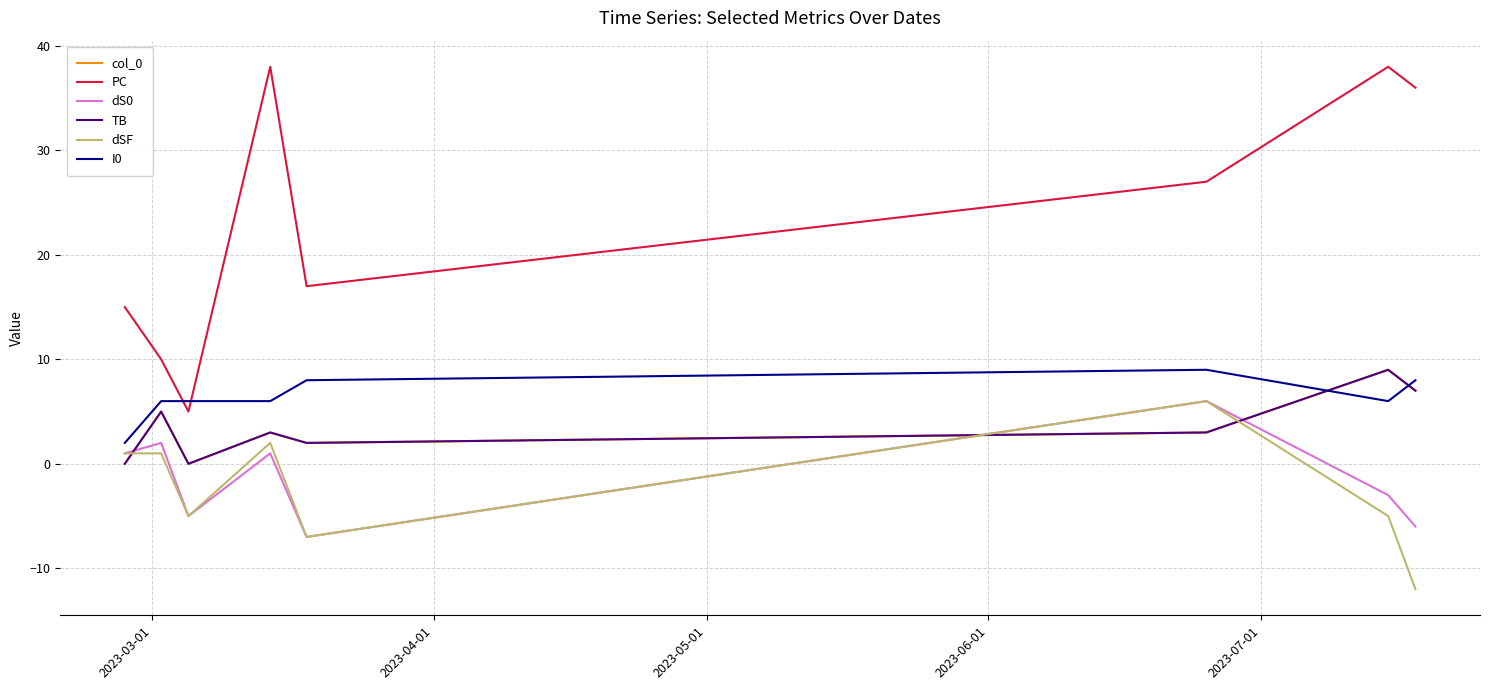

How many interior local valleys does the I0 series have?

1